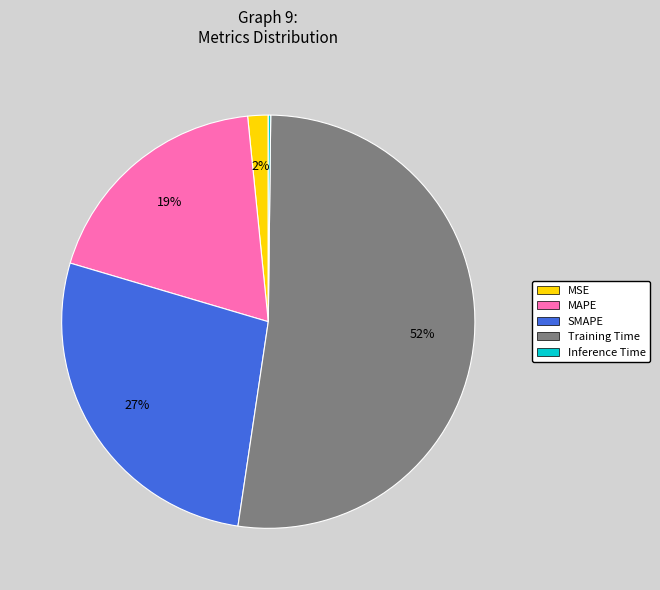

To the nearest percent, what portion does MSE represent?

2%